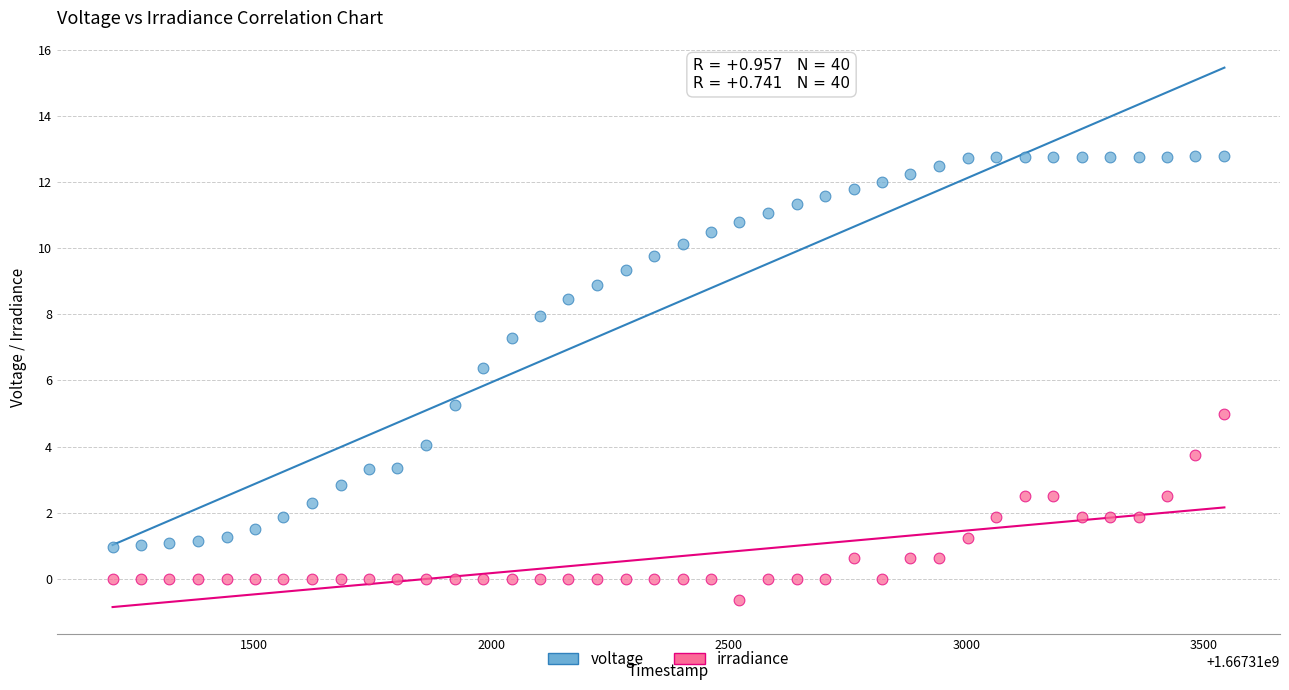

What are all the series names shown in the legend?

voltage, irradiance